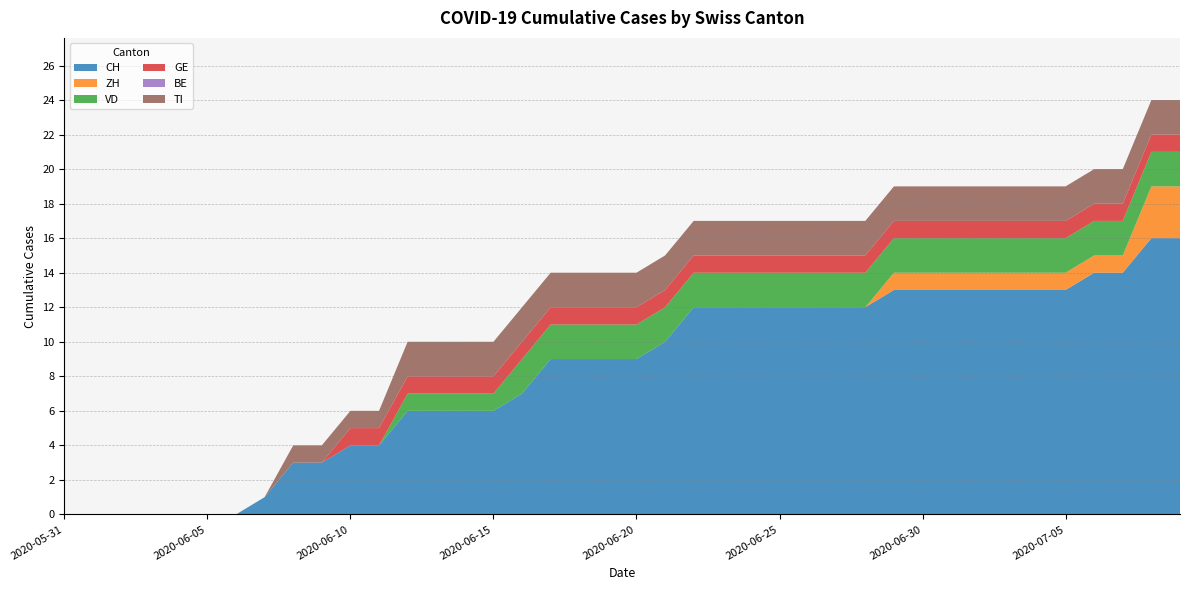

Reading left to right, extract all data points from this chart.

CH: 0	0	0	0	0	0	0	1	3	3	4	4	6	6	6	6	7	9	9	9	9	10	12	12	12	12	12	12	12	13	13	13	13	13	13	13	14	14	16	16
ZH: 0	0	0	0	0	0	0	0	0	0	0	0	0	0	0	0	0	0	0	0	0	0	0	0	0	0	0	0	0	1	1	1	1	1	1	1	1	1	3	3
VD: 0	0	0	0	0	0	0	0	0	0	0	0	1	1	1	1	2	2	2	2	2	2	2	2	2	2	2	2	2	2	2	2	2	2	2	2	2	2	2	2
GE: 0	0	0	0	0	0	0	0	0	0	1	1	1	1	1	1	1	1	1	1	1	1	1	1	1	1	1	1	1	1	1	1	1	1	1	1	1	1	1	1
BE: 0	0	0	0	0	0	0	0	0	0	0	0	0	0	0	0	0	0	0	0	0	0	0	0	0	0	0	0	0	0	0	0	0	0	0	0	0	0	0	0
TI: 0	0	0	0	0	0	0	0	1	1	1	1	2	2	2	2	2	2	2	2	2	2	2	2	2	2	2	2	2	2	2	2	2	2	2	2	2	2	2	2